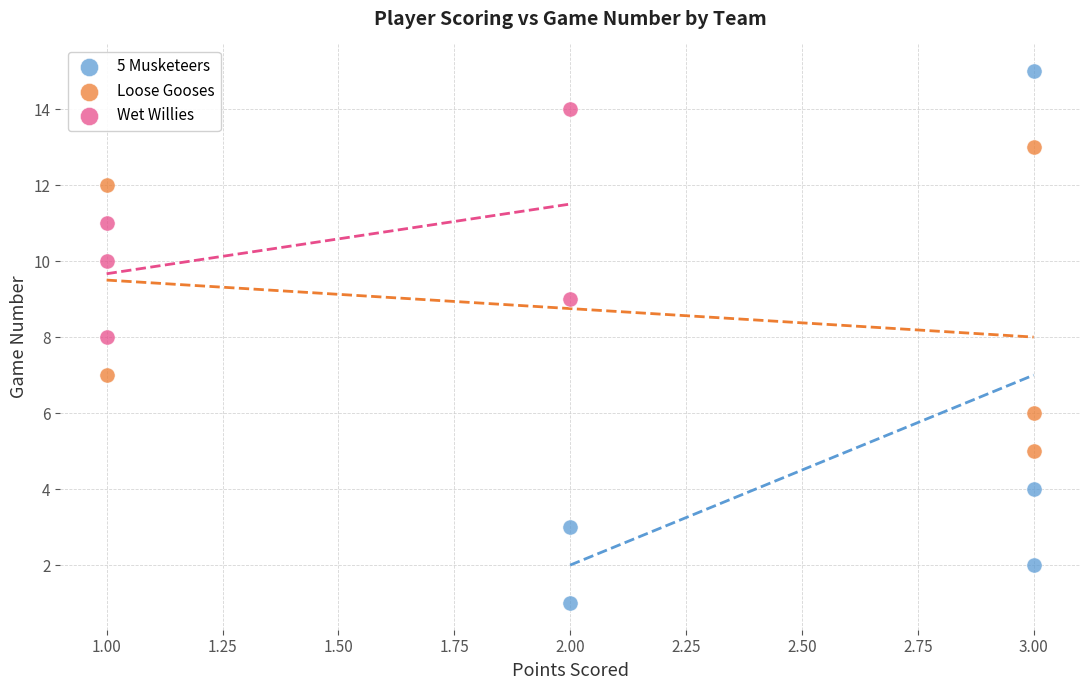

Which series reaches the maximum Y coordinate?

5 Musketeers